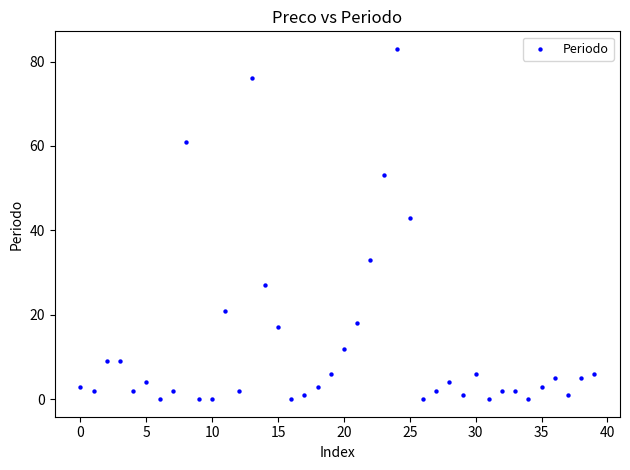

What Y value in the scatter plot is closest to 41?

43